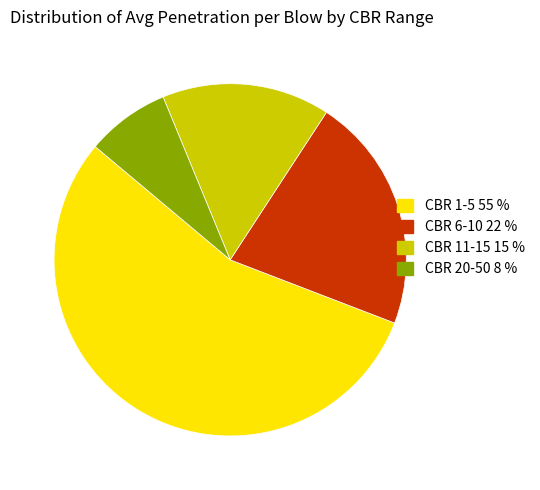

Is CBR 20-50 8 % the majority of the pie?

No